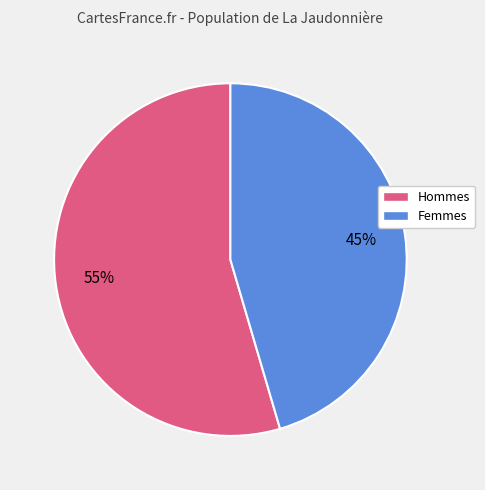

To the nearest percent, what is the combined percentage of Femmes and Hommes?

100%